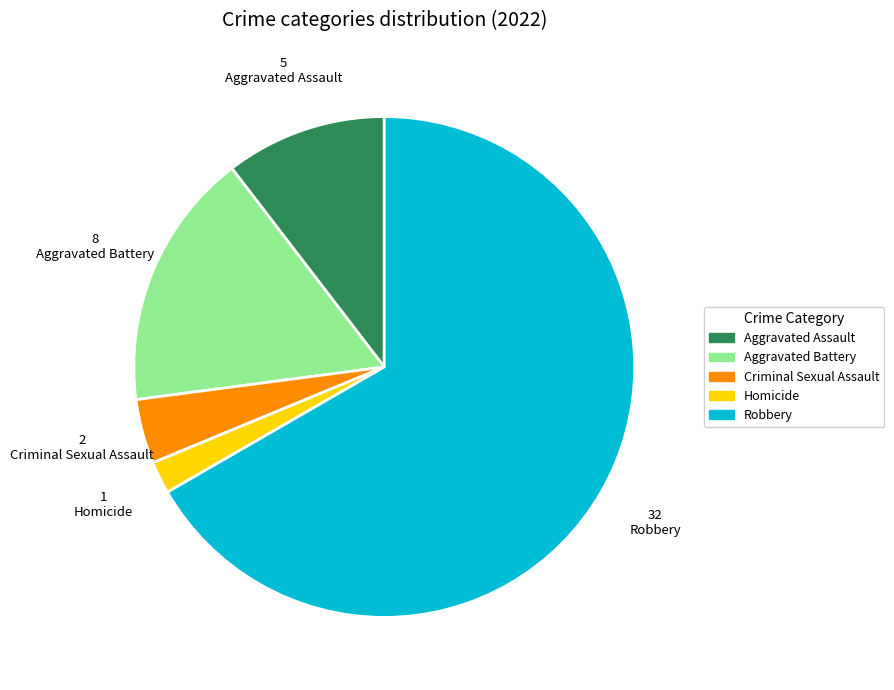

Which slice is the smallest?

Homicide